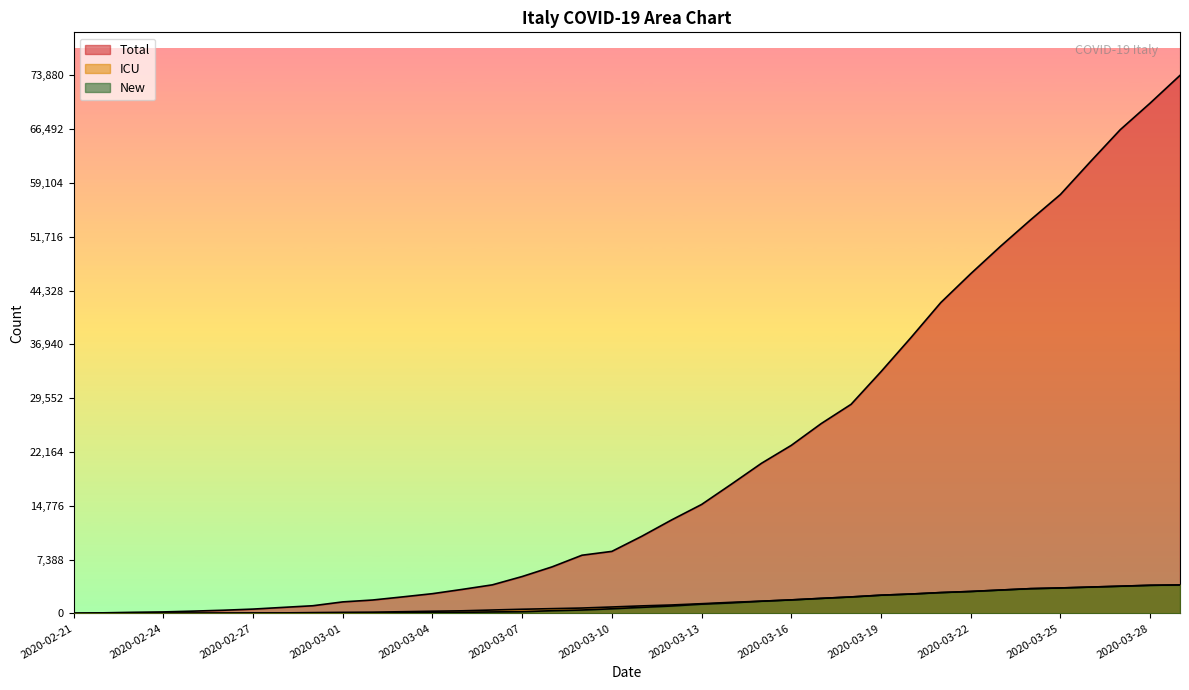

The value of Total at 2020-03-06 is 3916. True or false?

True